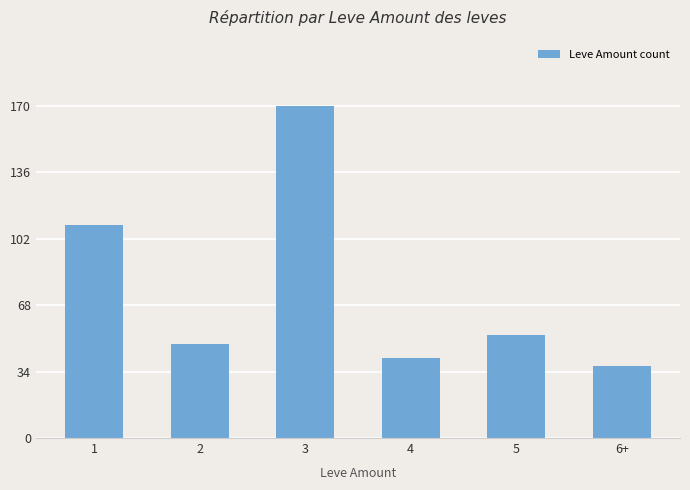

What is the difference between the maximum and minimum values?

133